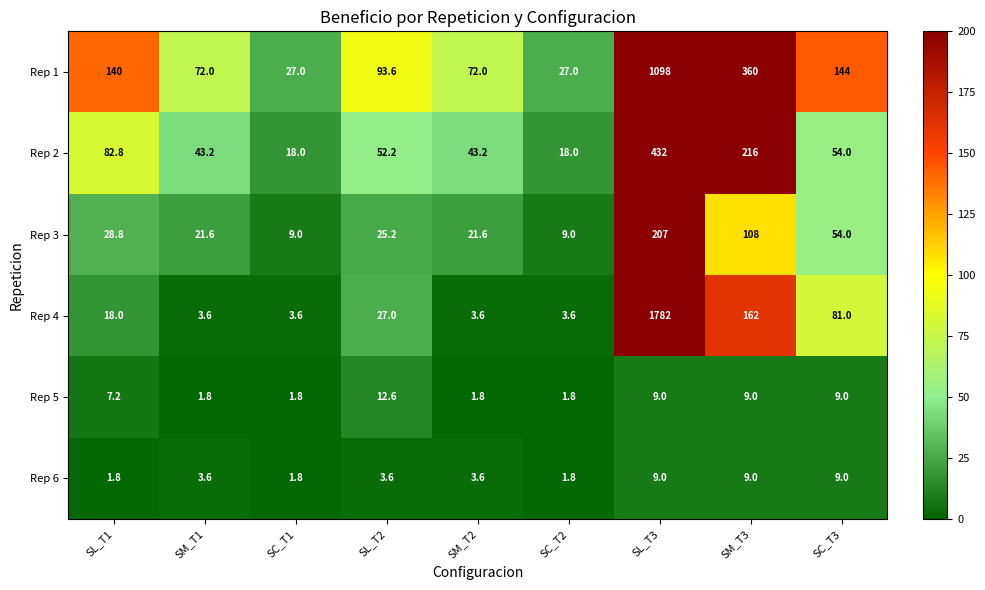

What is the difference between the highest and lowest values at SC_T3?

135.0